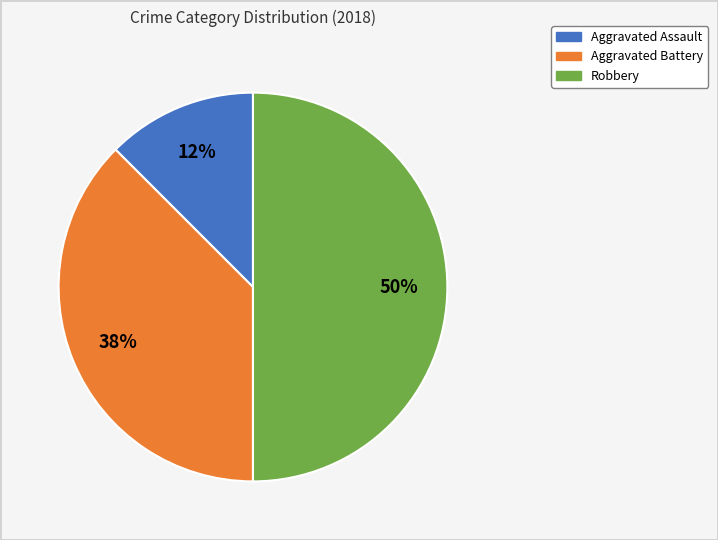

Rank the categories by value from lowest to highest.

Aggravated Assault, Aggravated Battery, Robbery